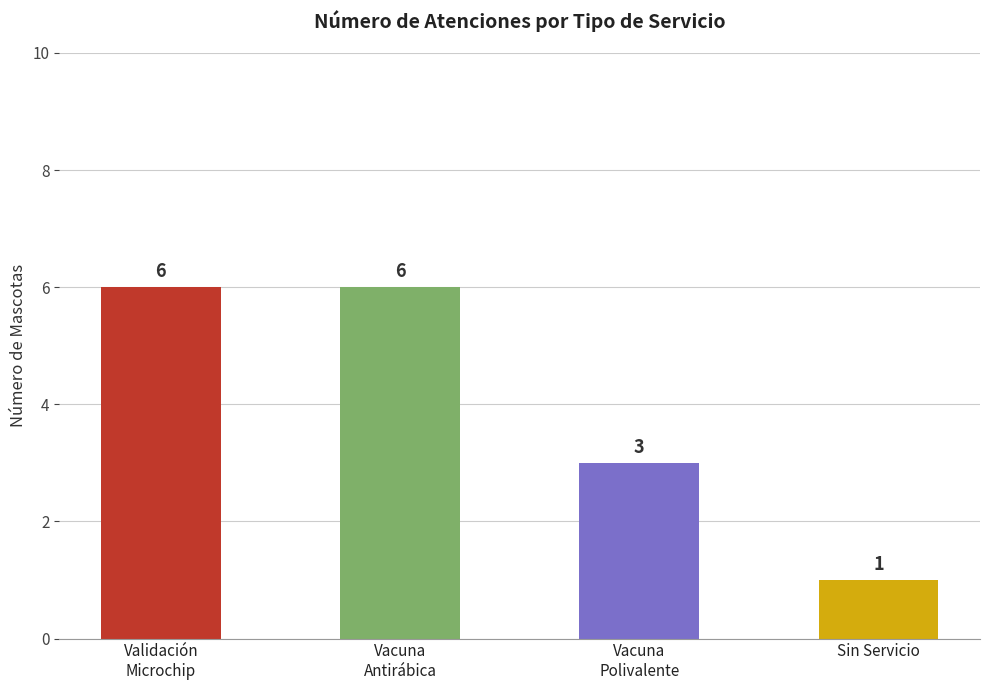

Does the chart contain any negative values?

No